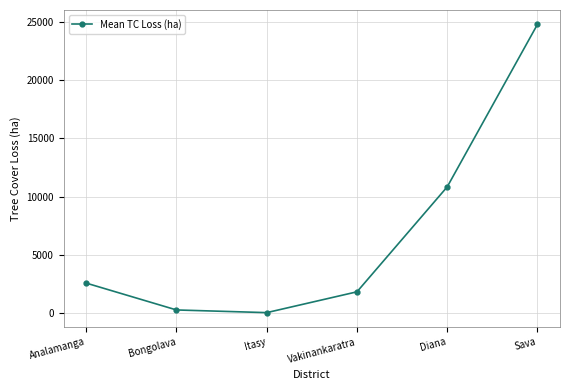

Is this an area chart (filled region under the line)?

No